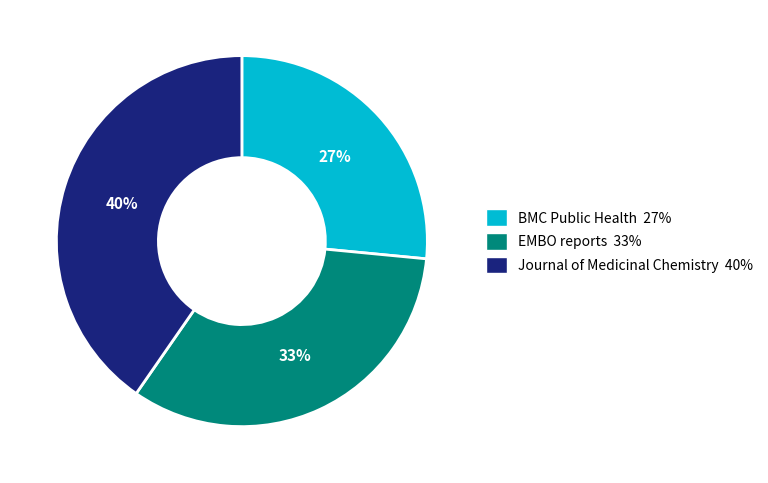

To the nearest percent, what is the average slice percentage?

33%